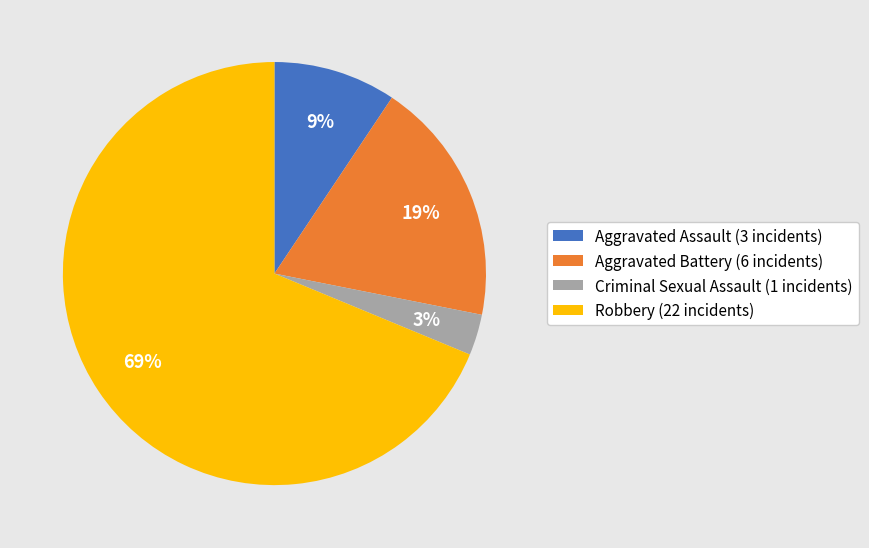

Which slice is the largest?

Robbery